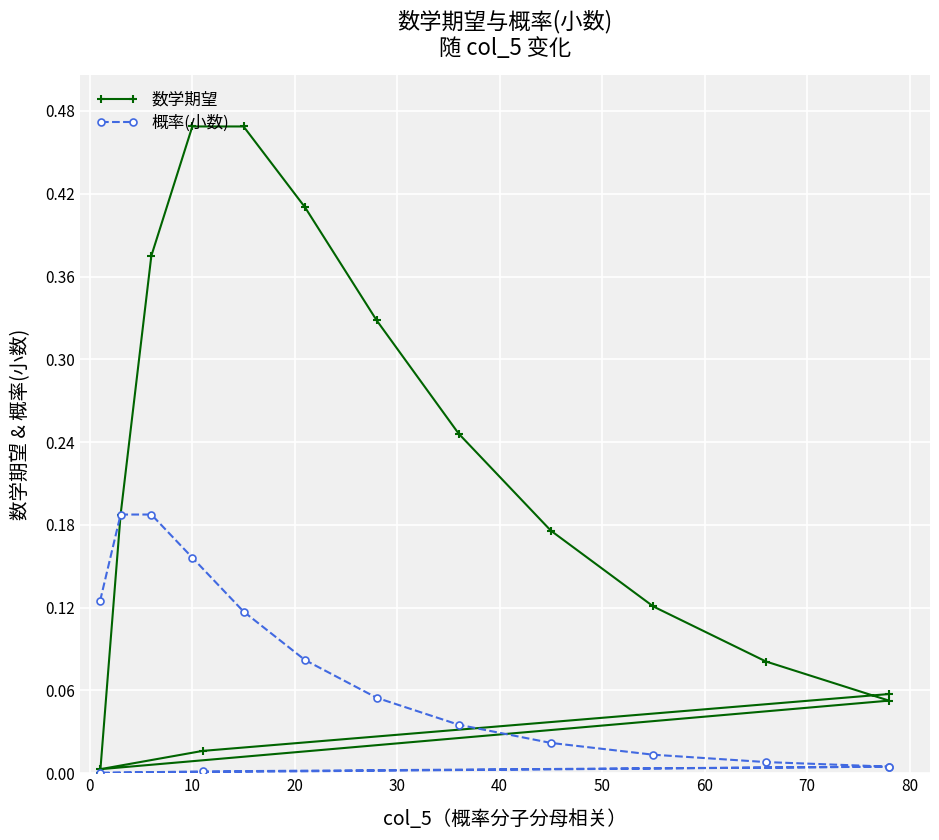

What is the difference between the second highest and second lowest values in the 数学期望 series?

0.5